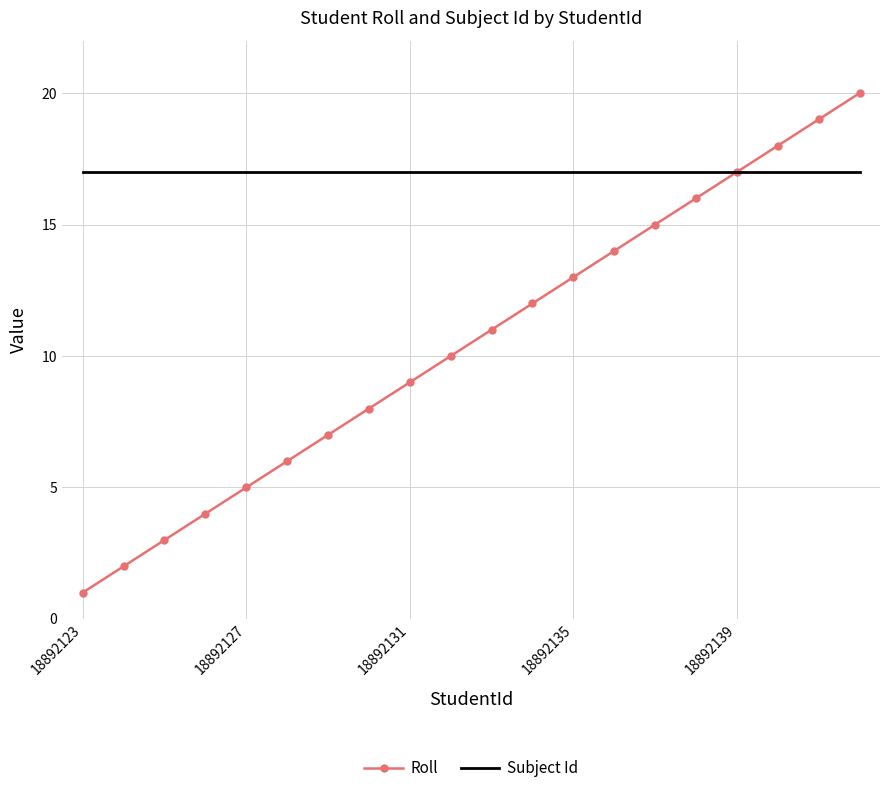

Which series has the widest spread of values?

Roll